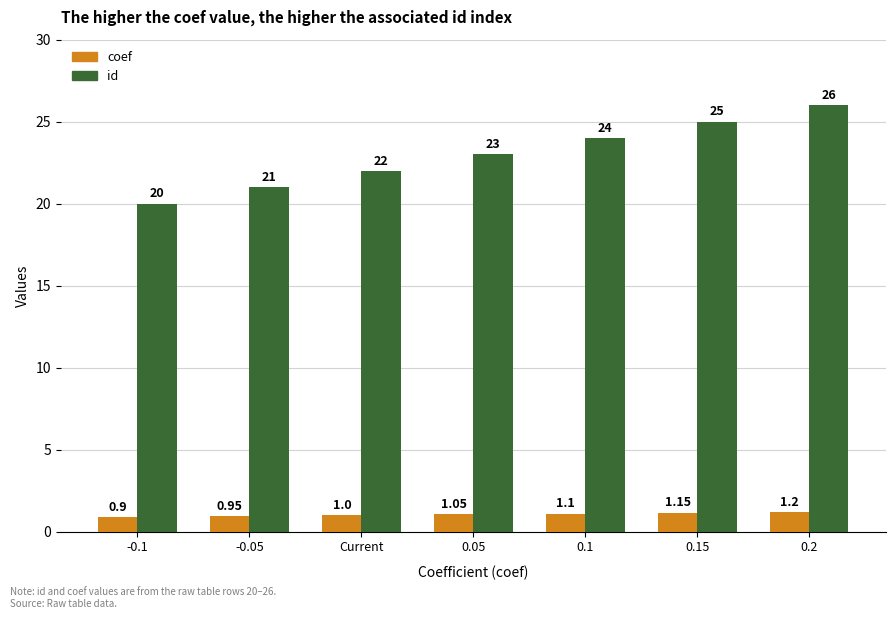

List the series in order of their peak value, highest first.

id, coef